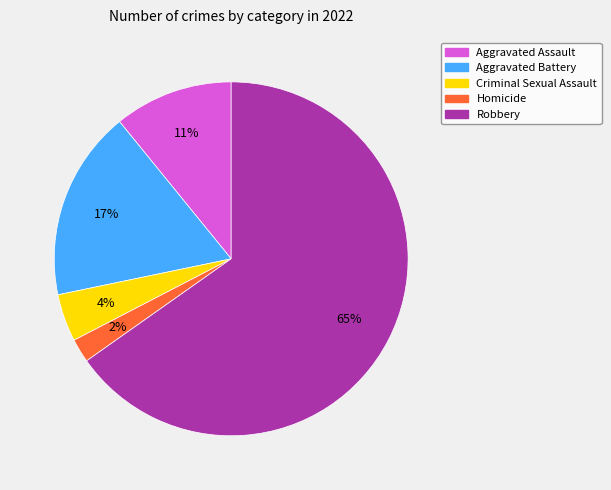

What percentage is the Aggravated Battery slice, to the nearest percent?

17%